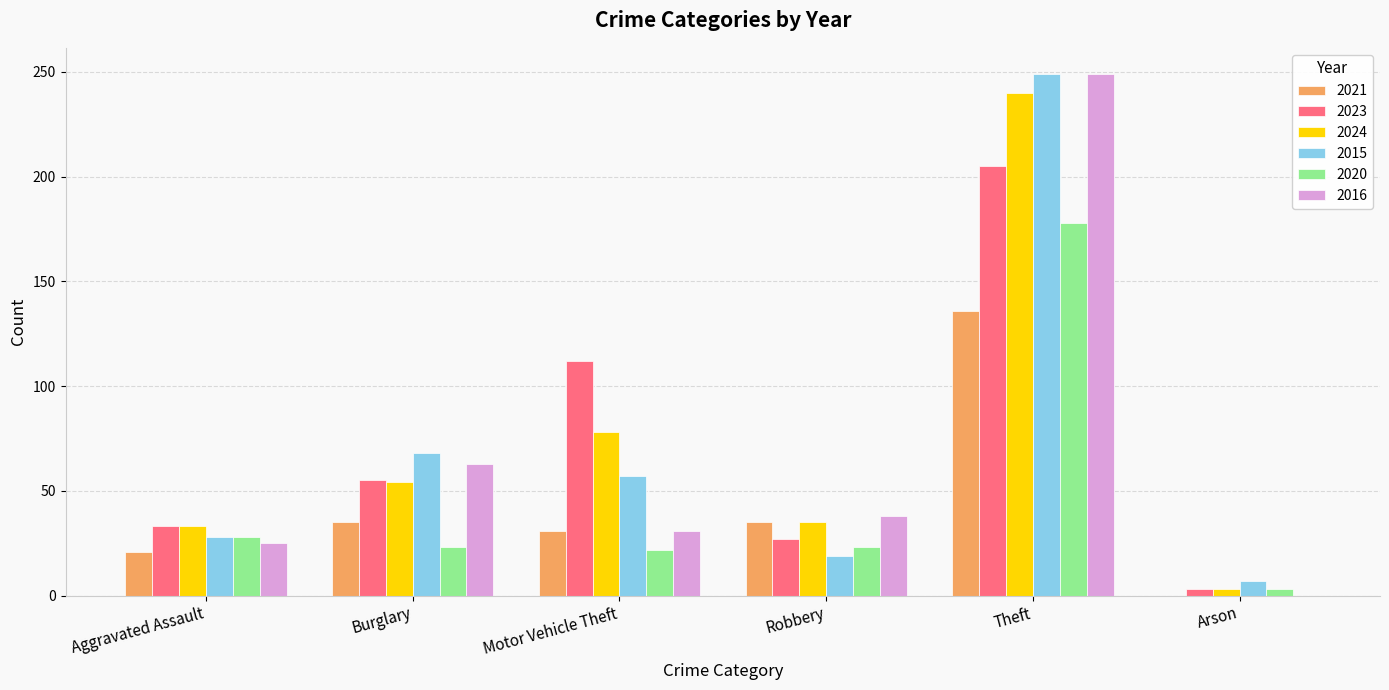

Between Motor Vehicle Theft and Theft, which series saw the biggest shift?

2016